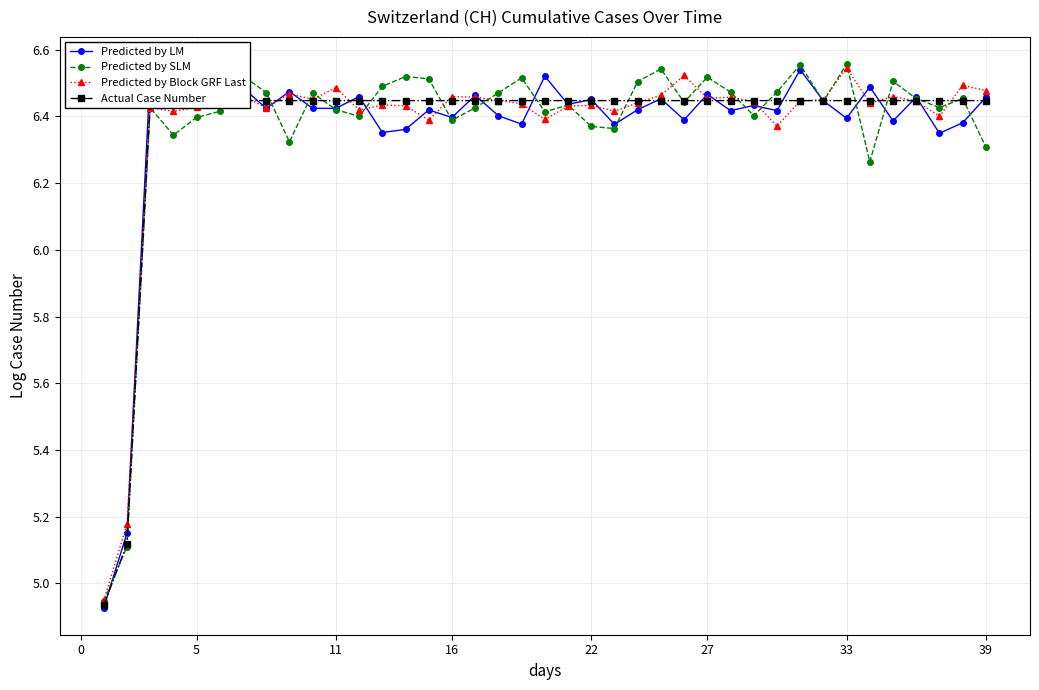

Does the chart display data point markers on the line(s)?

Yes